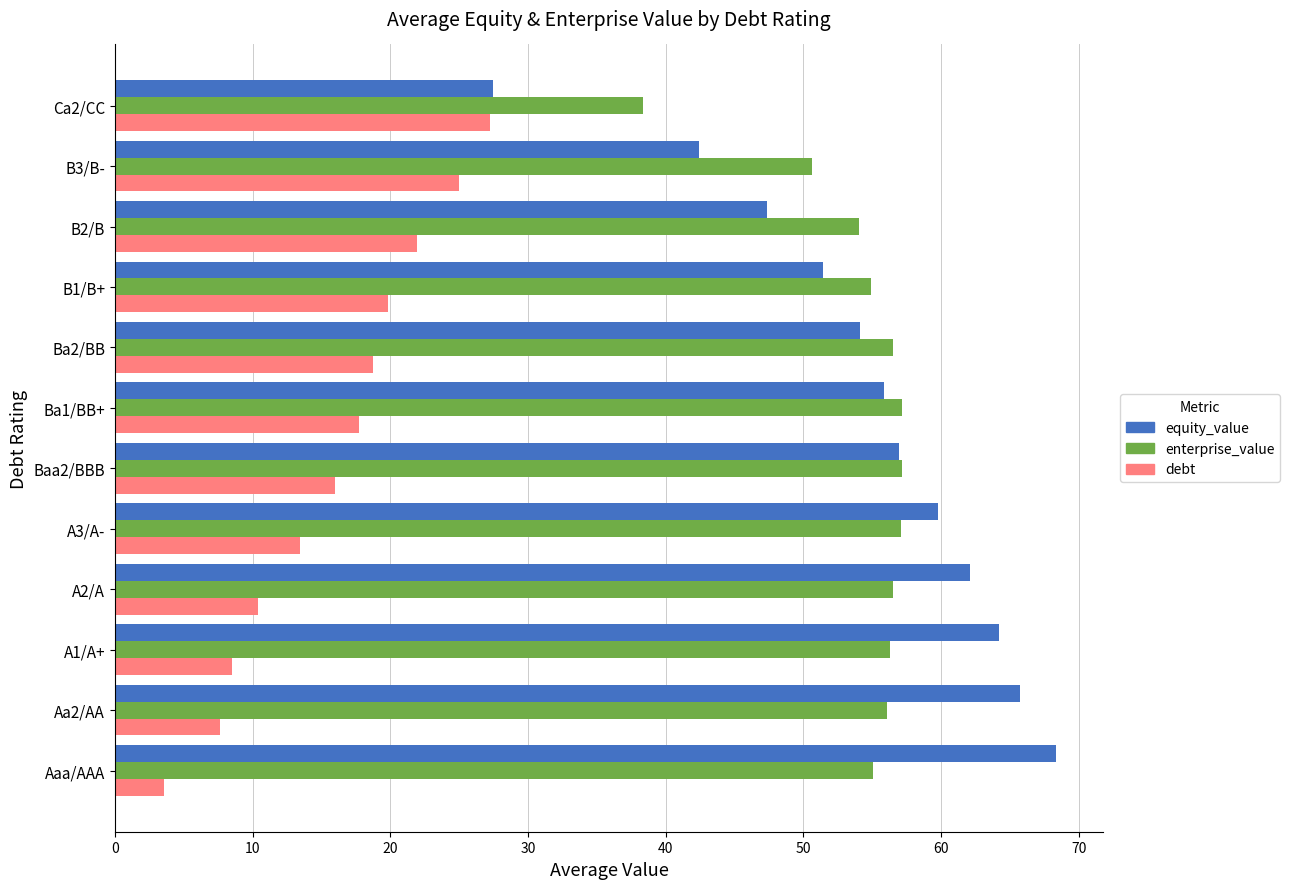

The debt series shows 12.4 at Aa2/AA. True or false?

False